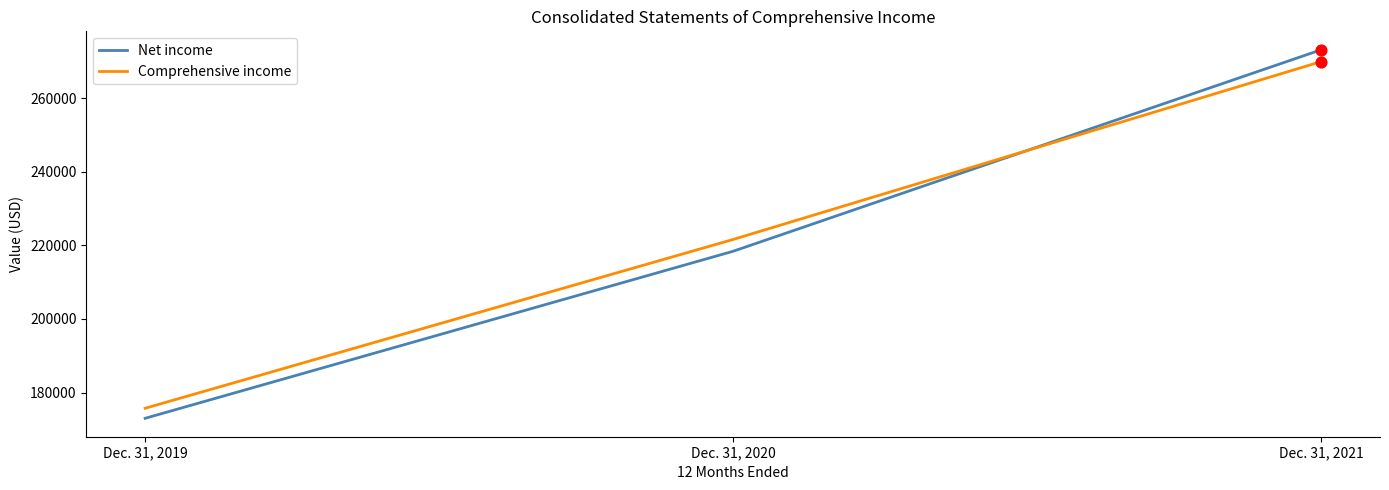

What are all the series names shown in the legend?

Net income, Comprehensive income